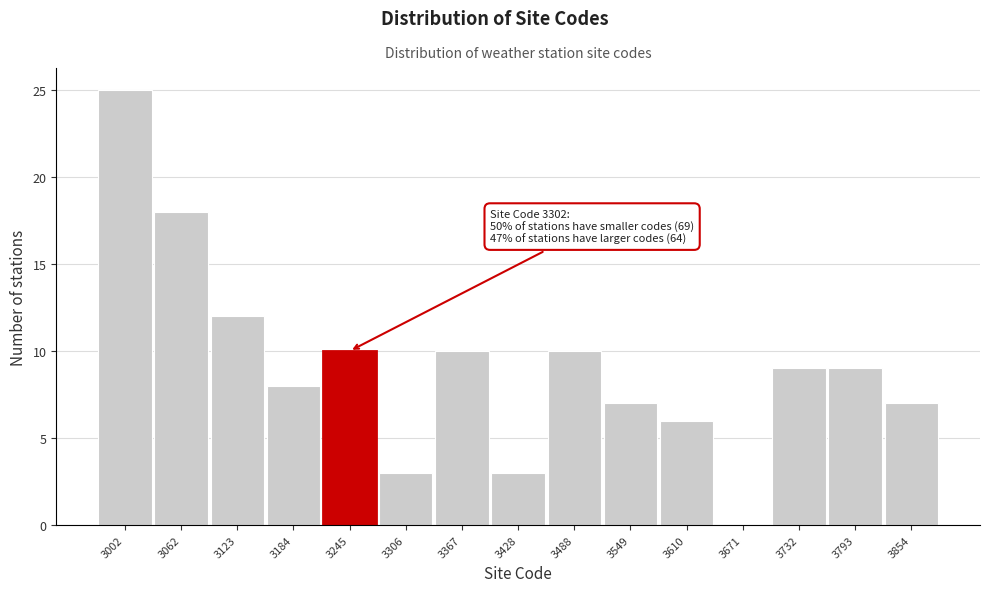

Reading left to right, list all the values displayed in this chart.

3002=25	3062=18	3123=12	3184=8	3245=10	3306=3	3367=10	3428=3	3488=10	3549=7	3610=6	3671=0	3732=9	3793=9	3854=7